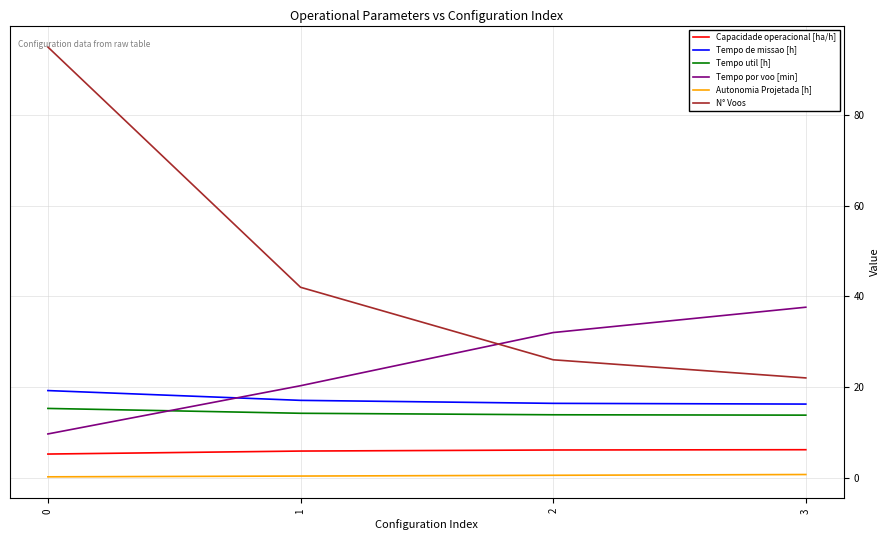

The value of Tempo de missao [h] at 3 is 16.2. True or false?

True